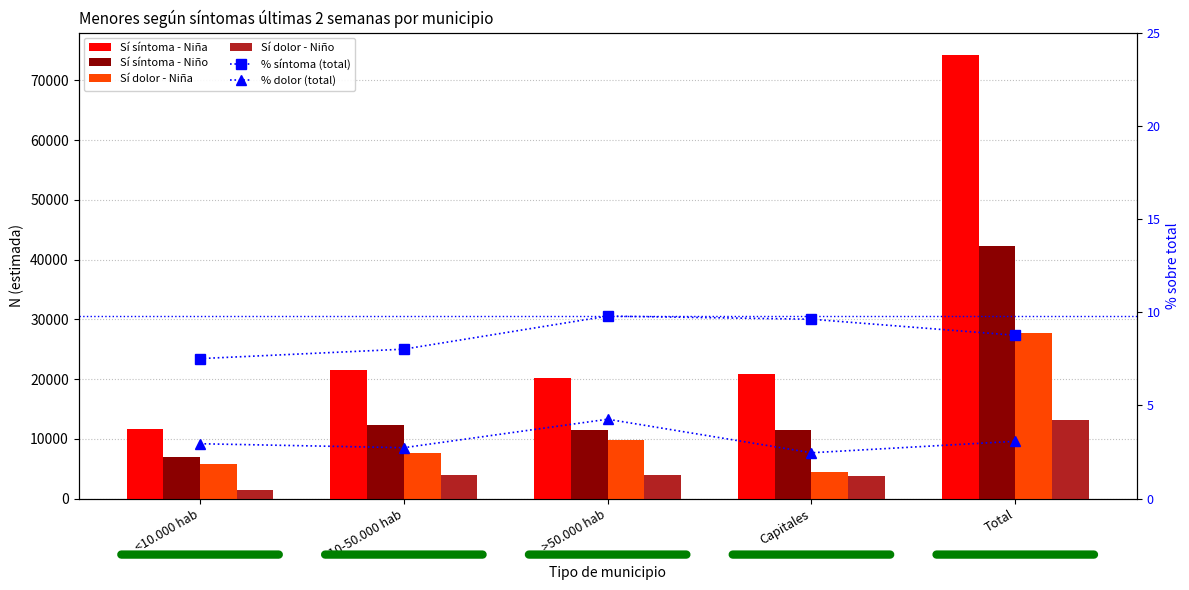

What is the difference between the second highest and minimum values in the Sí síntoma - Niño series?

5434.0